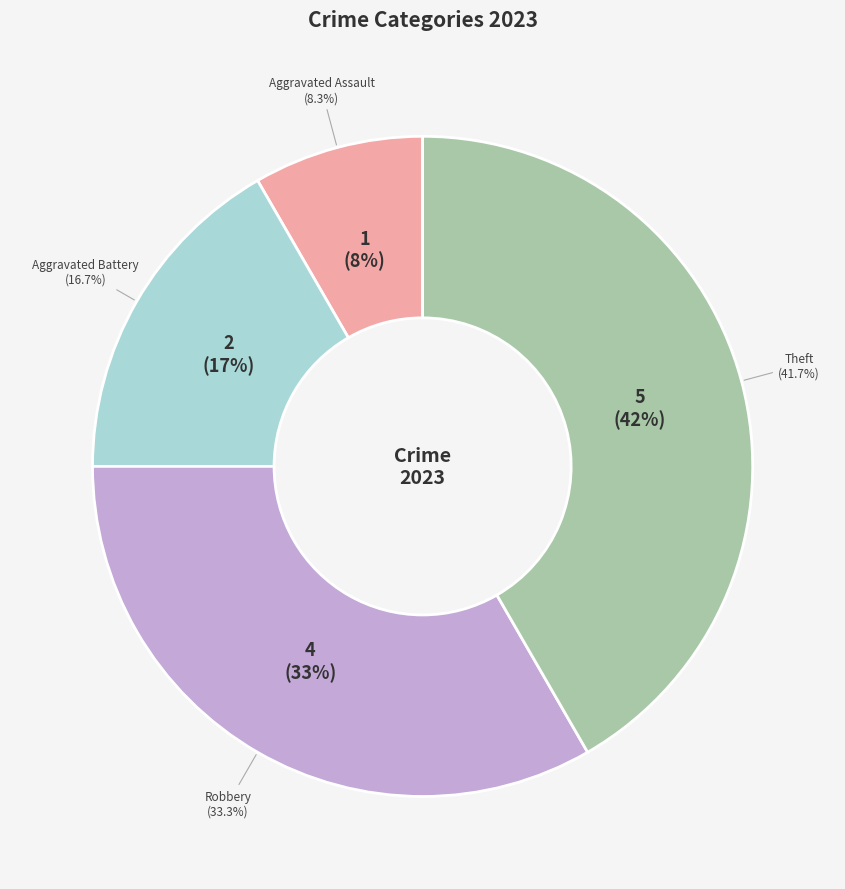

Do Robbery and Aggravated Assault together represent more than half of the pie?

No